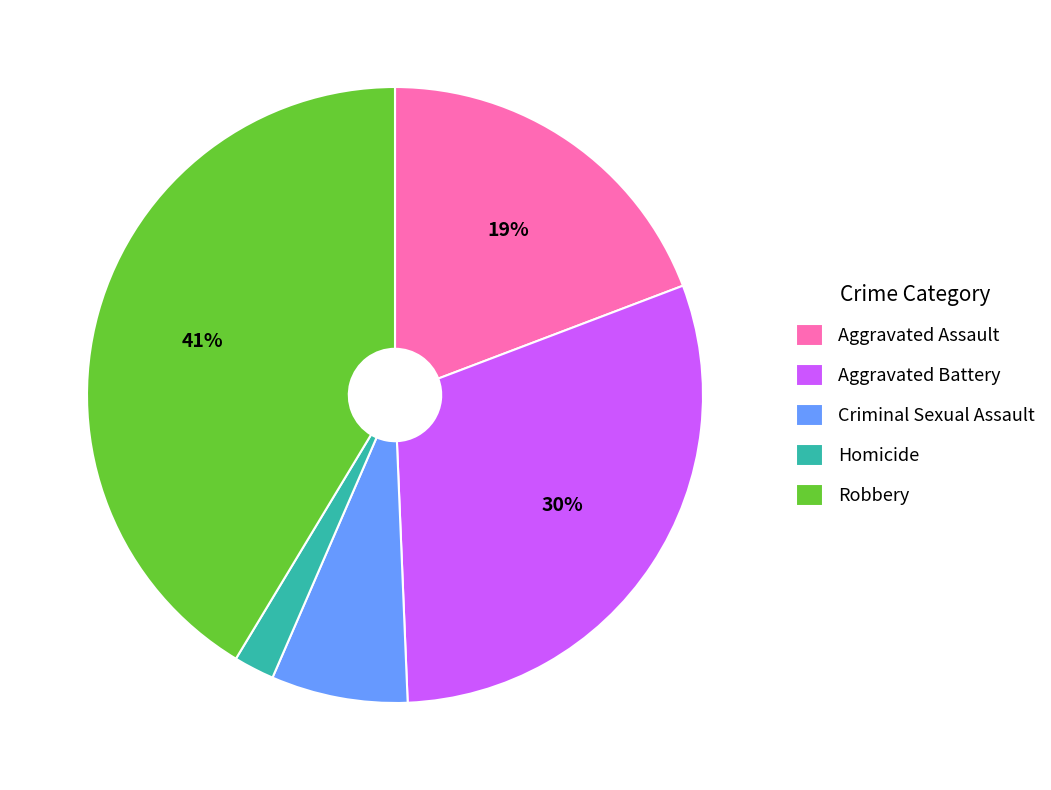

To the nearest percent, what is the average slice percentage?

20%